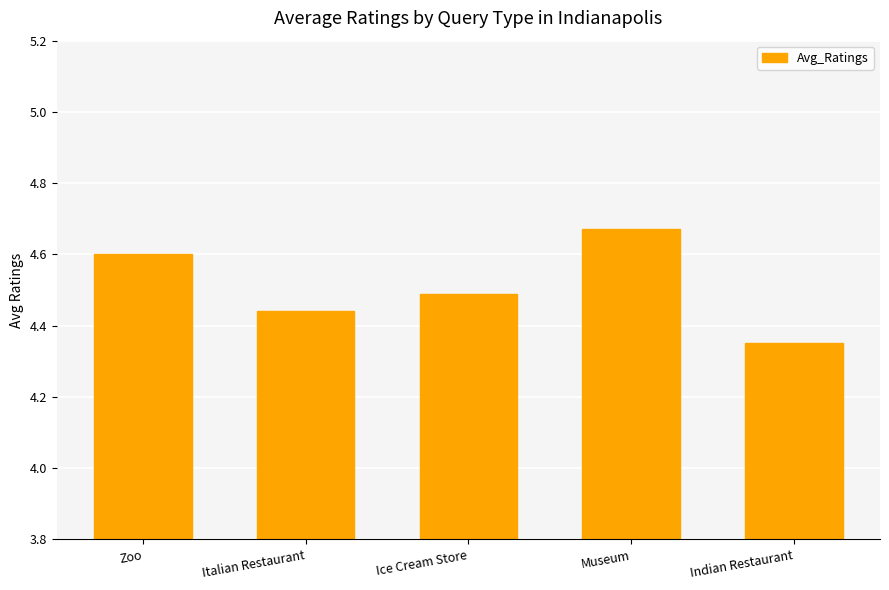

True or false: the data shows 1.1 at Indian Restaurant.

False